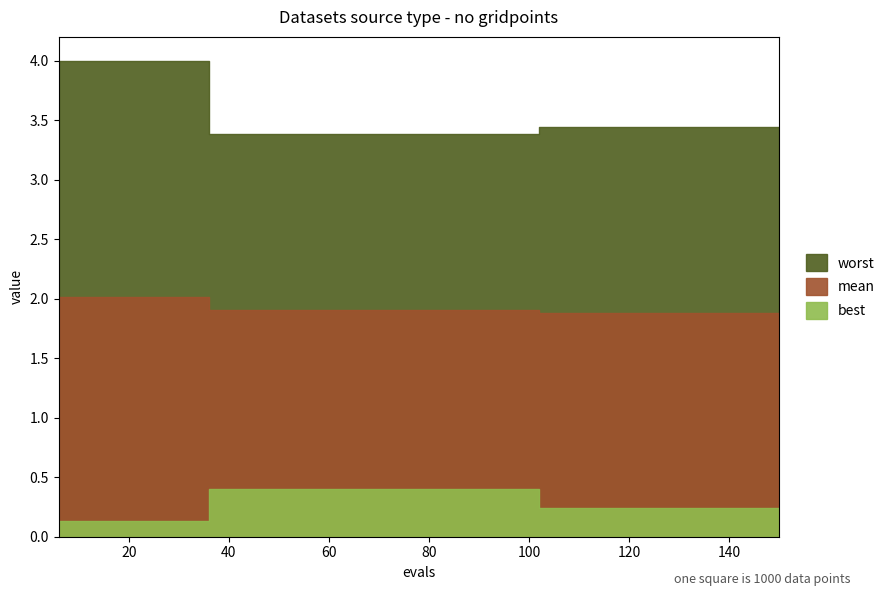

True or false: best has more than 1 interior local peaks.

False